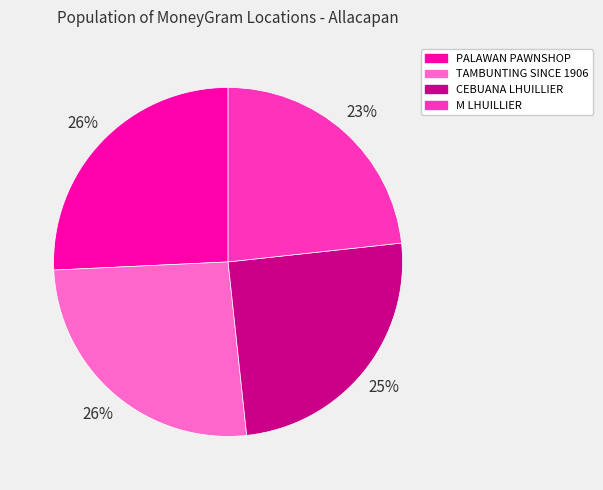

How many slices are in this pie chart?

4